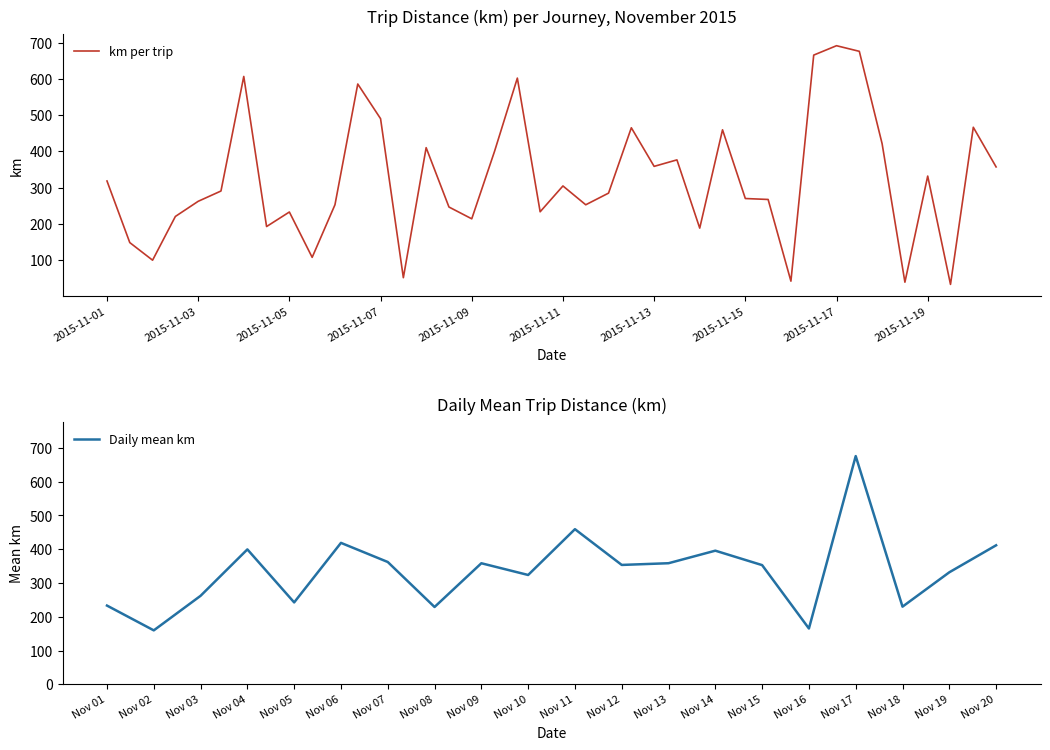

The value of Daily mean km at Nov 12 is 353.6. True or false?

True